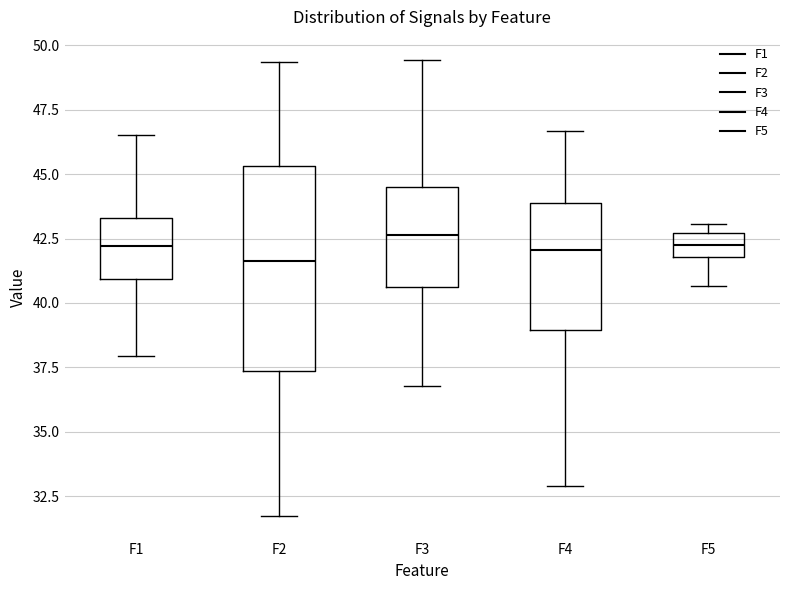

Comparing the boxes themselves (not the whiskers), which one is the tallest?

F2